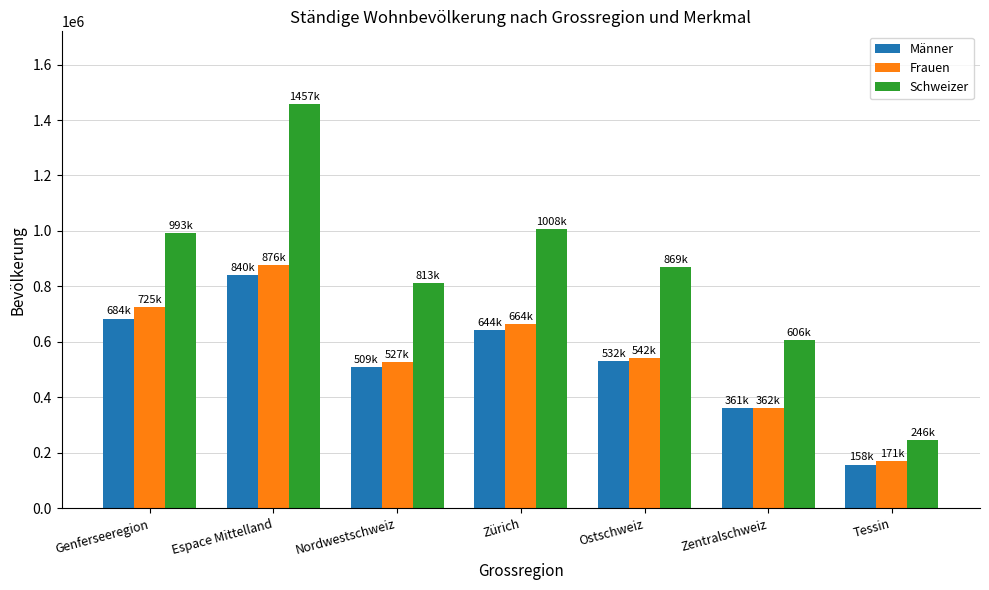

What is the value of the Frauen bar at the 4th from the left?

663946